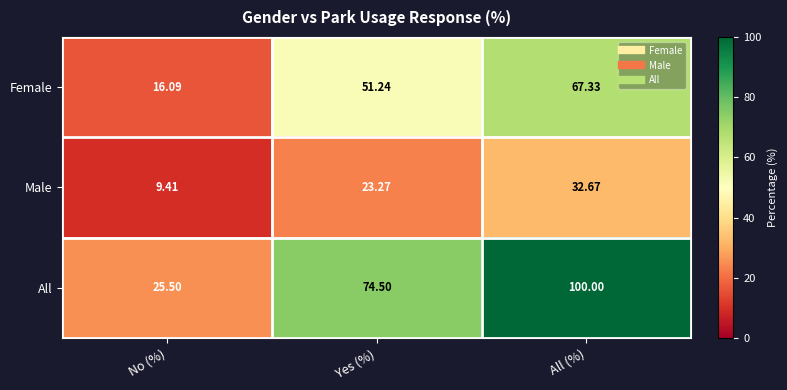

At which category does the chart reach its minimum across all series?

No (%)